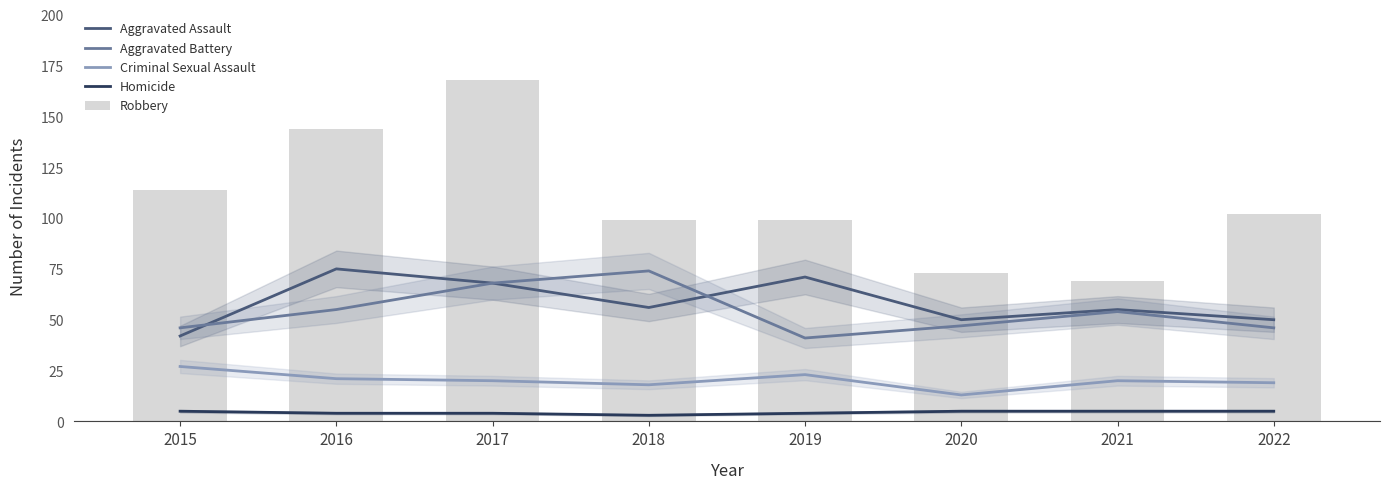

What is the average value of the Aggravated Assault series?

58